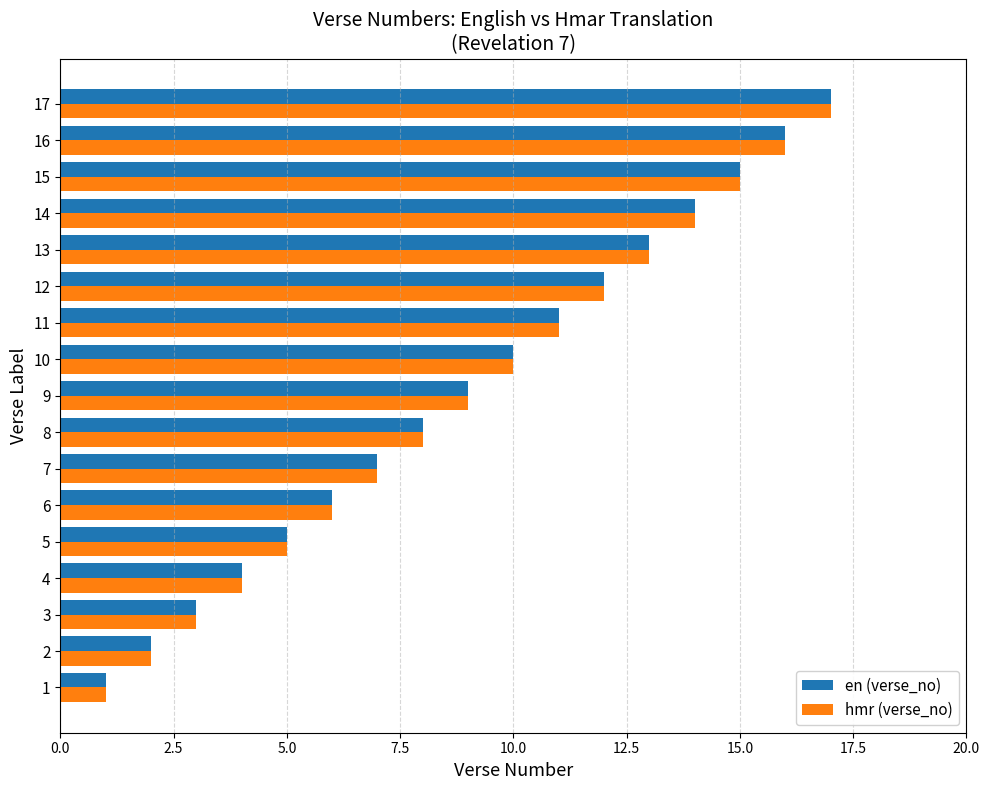

What is the sum of the en (verse_no) values at 13 and 16?

29